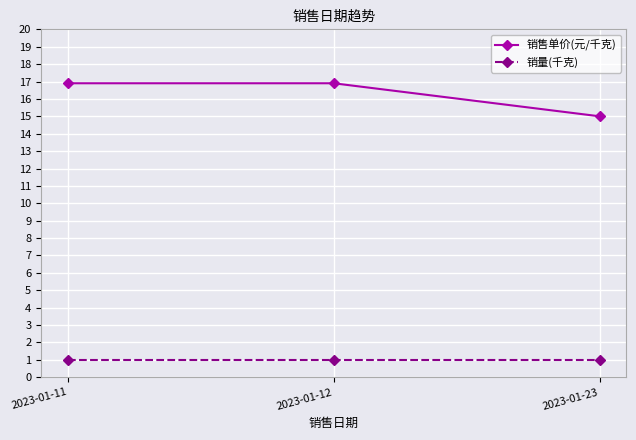

Reading right to left, transcribe all the data shown in this chart.

销售单价(元/千克): 15.0	16.9	16.9
销量(千克): 1.0	1.0	1.0